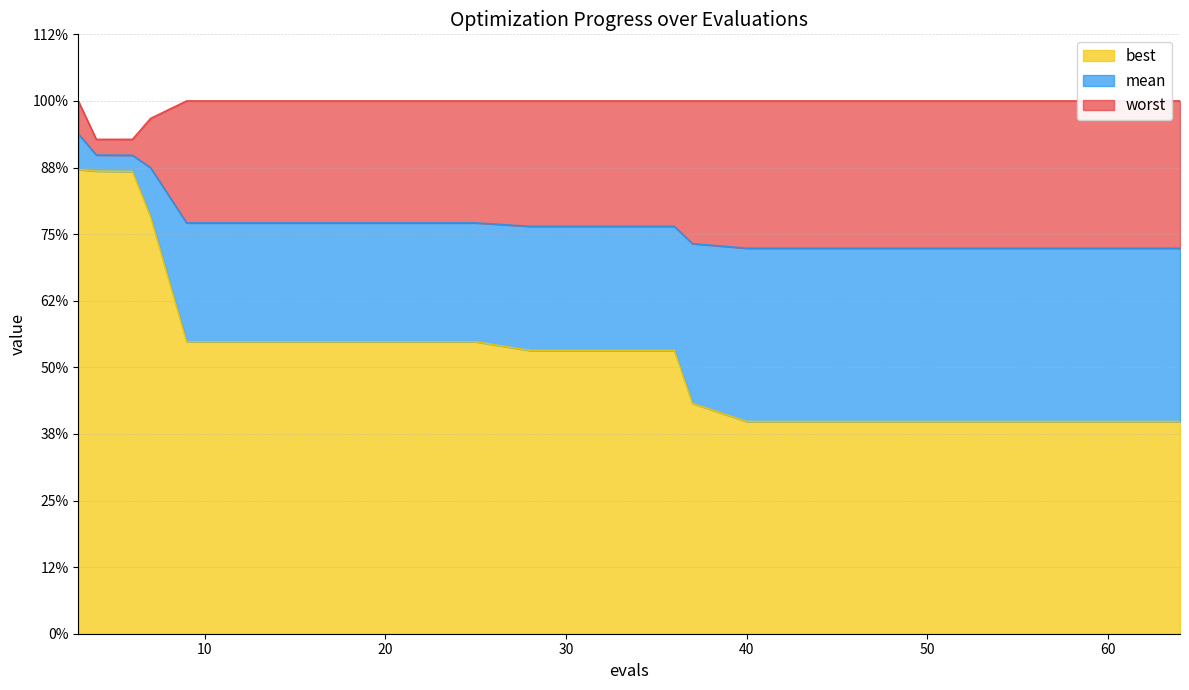

Which series has the widest spread of values?

best